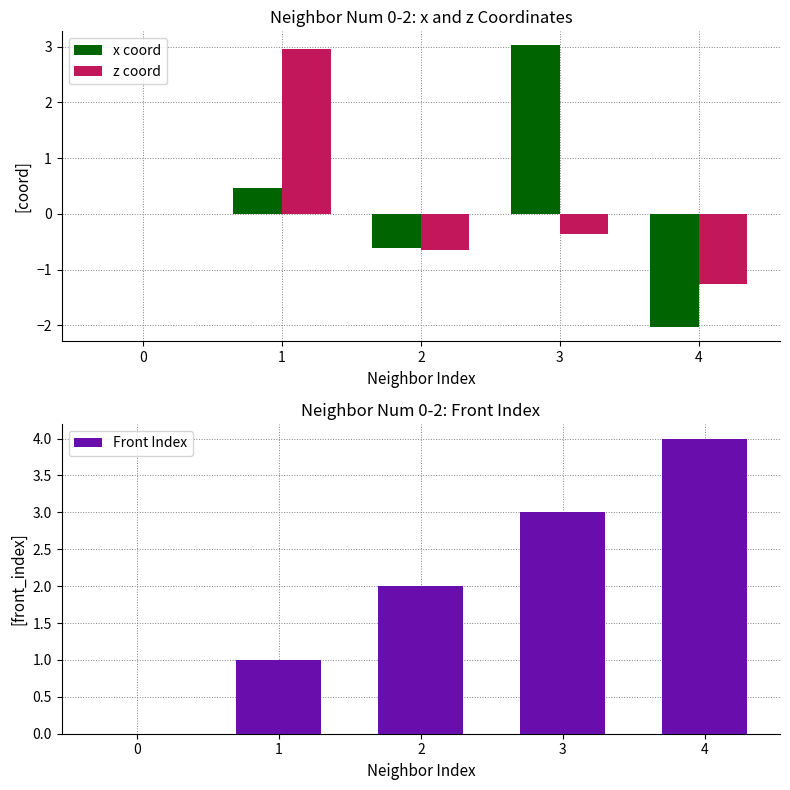

Which series has the widest spread of values?

x coord